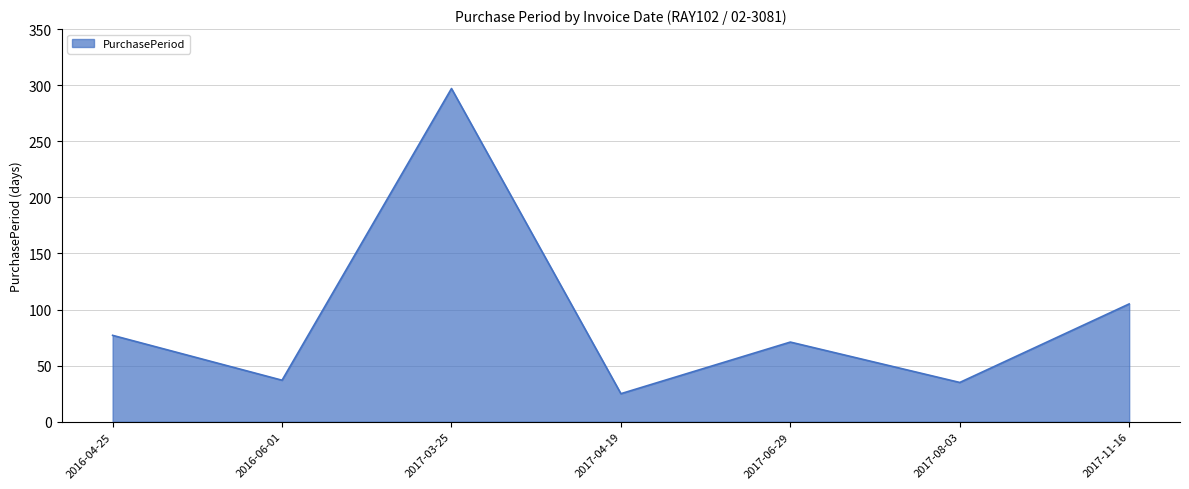

What is the difference between the maximum and second lowest values?

262